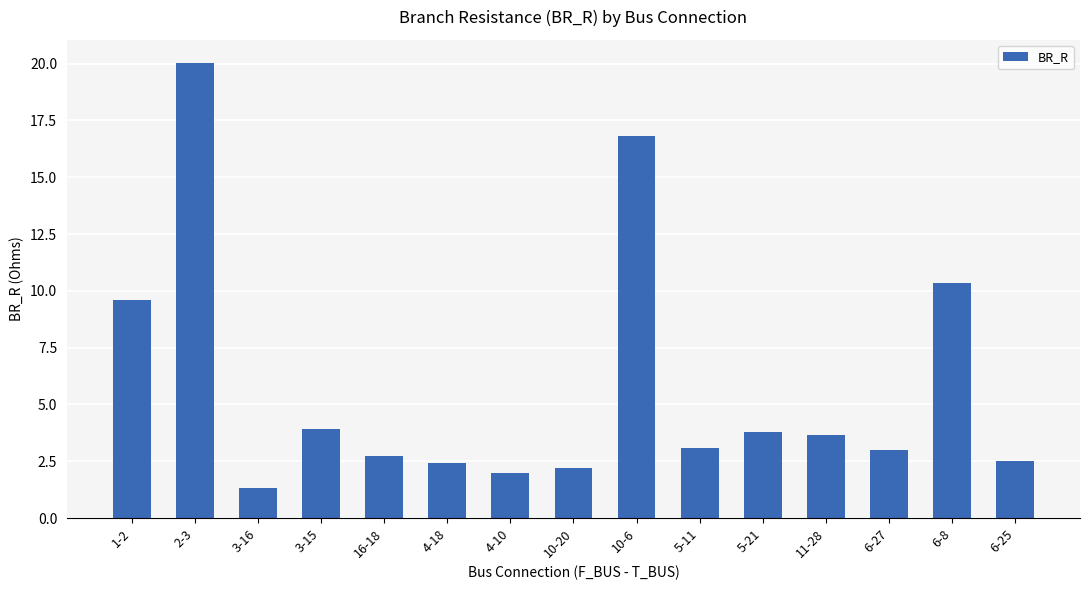

What is the maximum value shown in the chart?

20.0